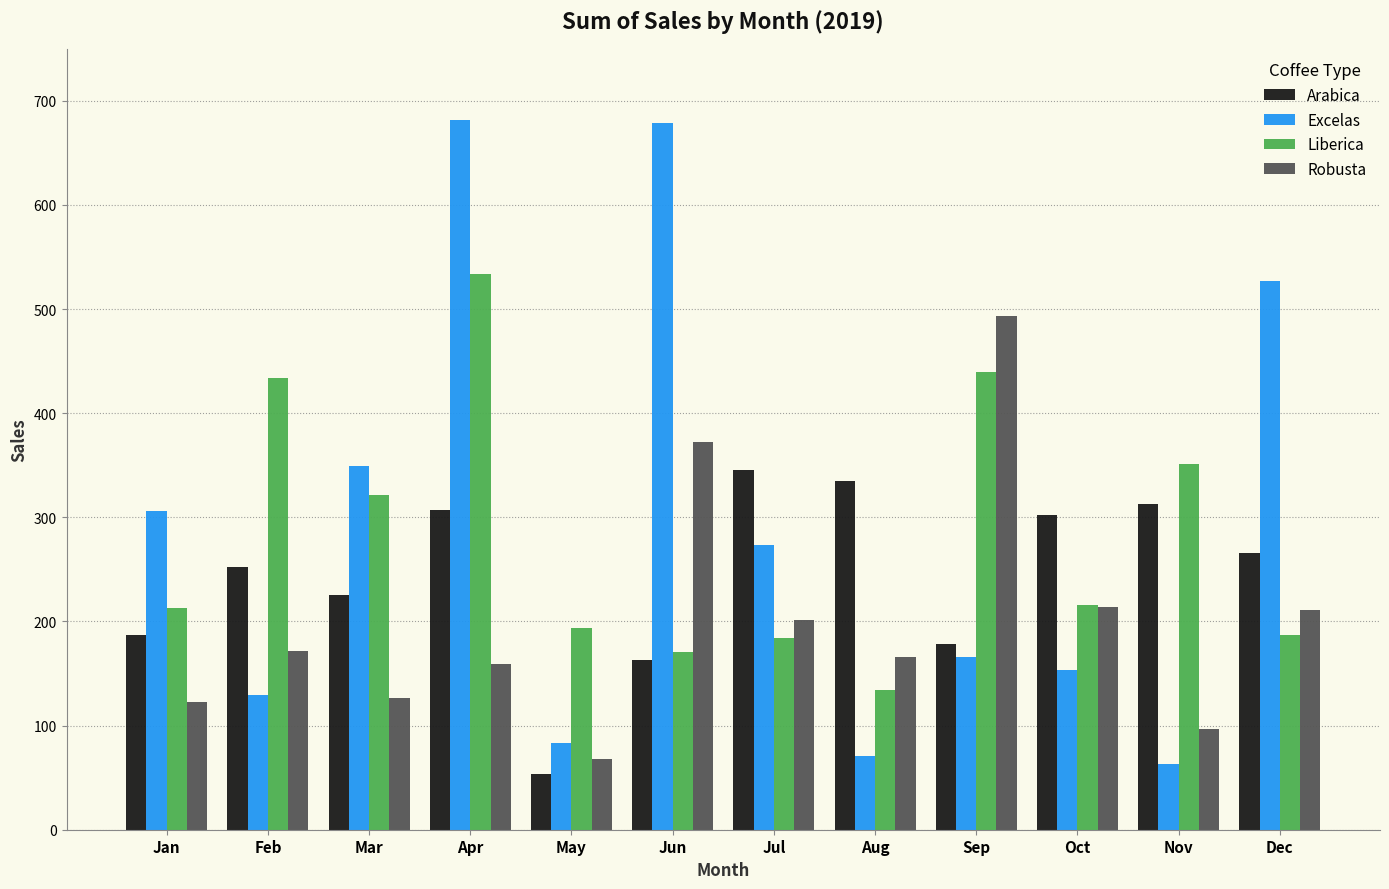

Which series has the largest total across all categories?

Excelas